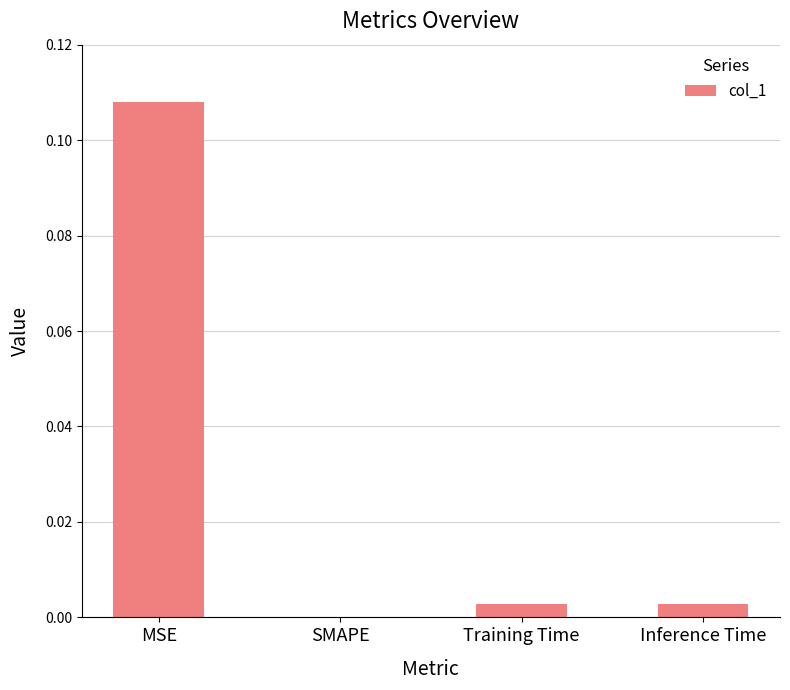

Which has a higher value, MSE or Training Time?

MSE